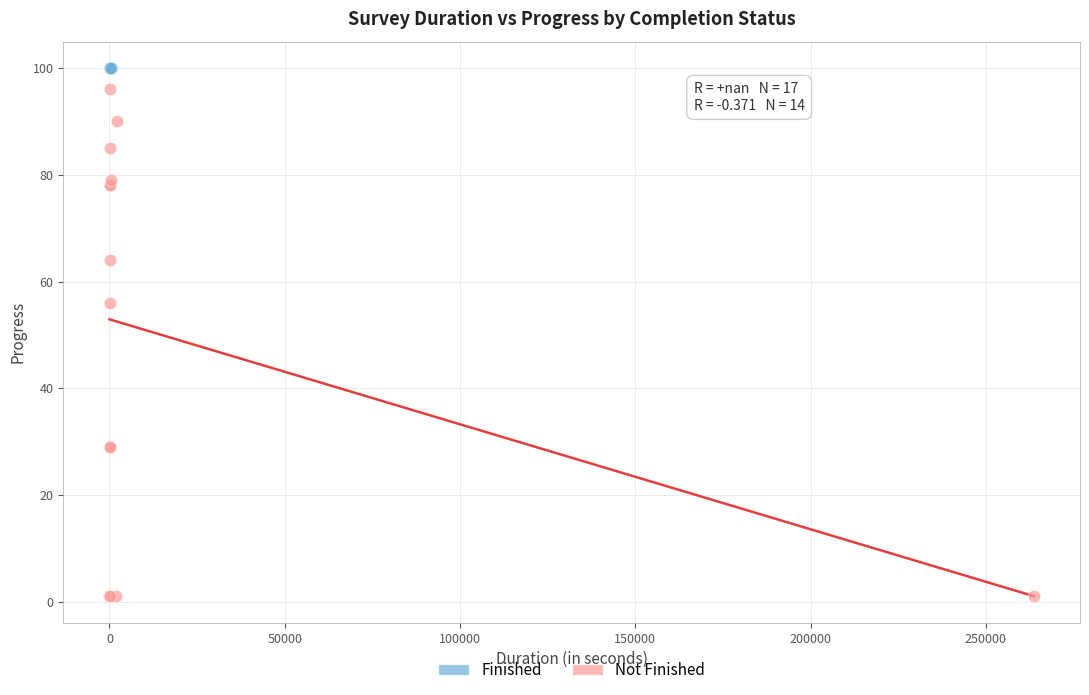

Which series reaches the minimum Y coordinate?

Not Finished